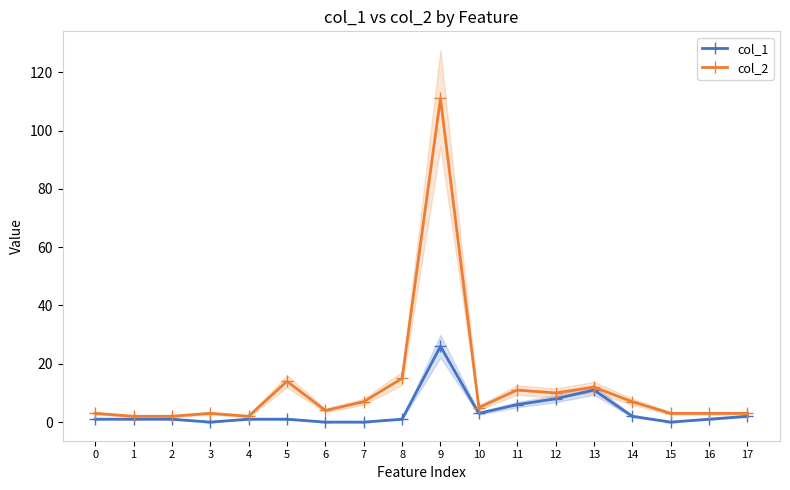

Rank the categories by col_2 value from highest to lowest.

9, 8, 5, 13, 11, 12, 7, 14, 10, 6, 0, 3, 15, 16, 17, 1, 2, 4